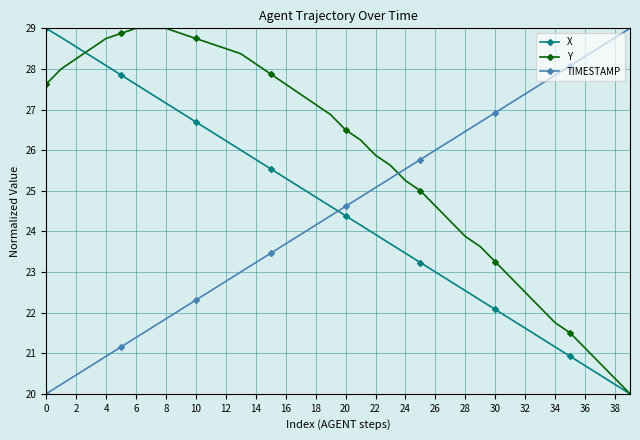

True or false: X and Y cross at least once.

True